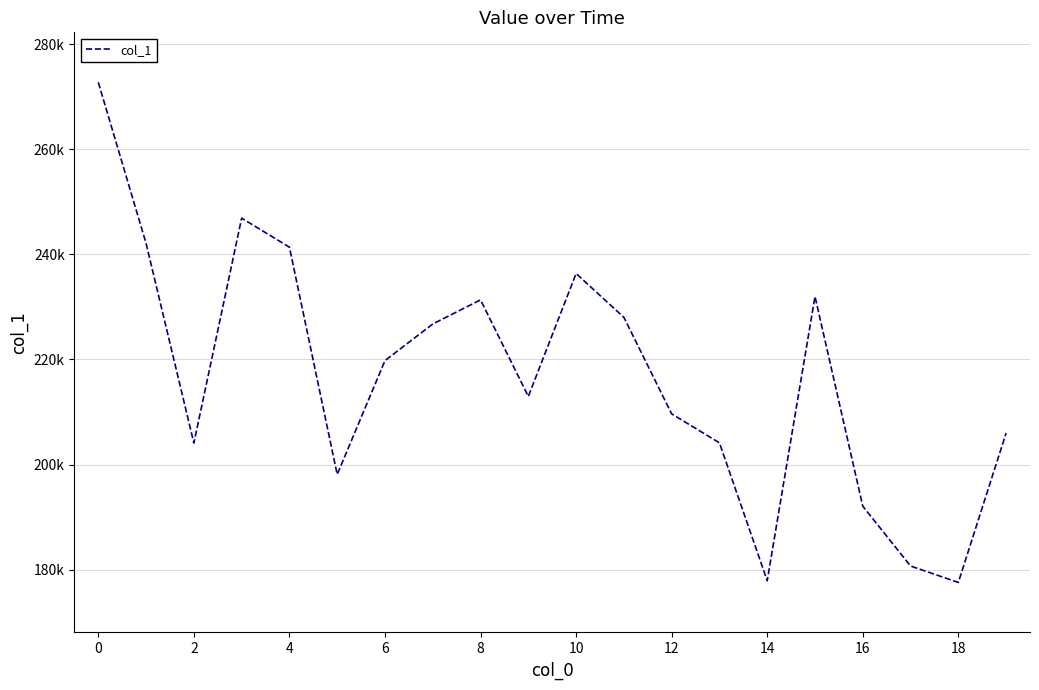

Does the chart have visible grid lines?

Yes